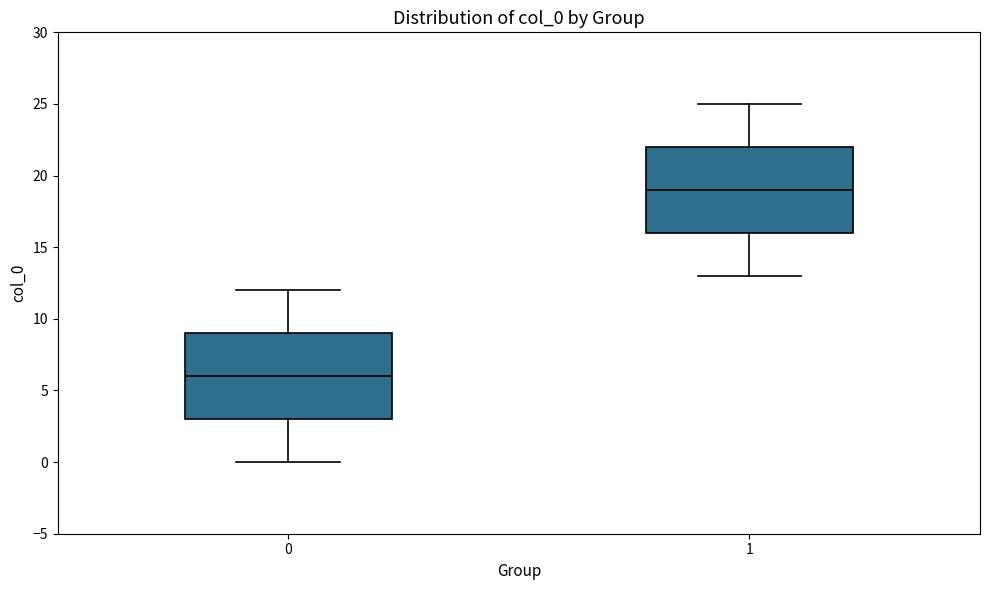

Reading left to right, read every box against the y-axis: the position of its median line, the range the box covers, and the ends of its whiskers. The values are not printed on the chart, so give them approximately, as read against the axis.

0: median 6, box 3 to 9, whiskers 0 to 12
1: median 19, box 16 to 22, whiskers 13 to 25